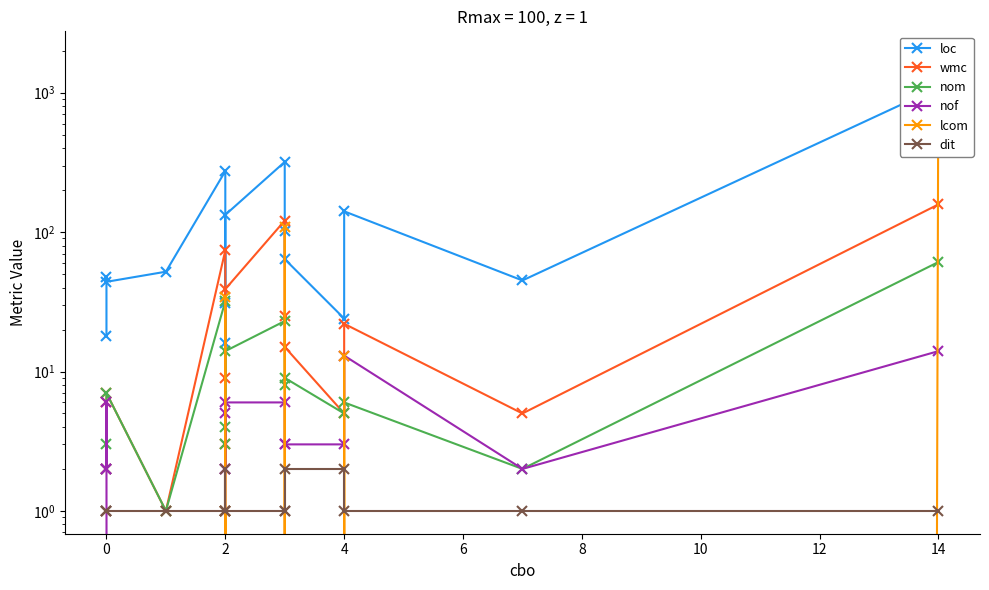

What is the difference between the second highest and second lowest values in the dit series?

1